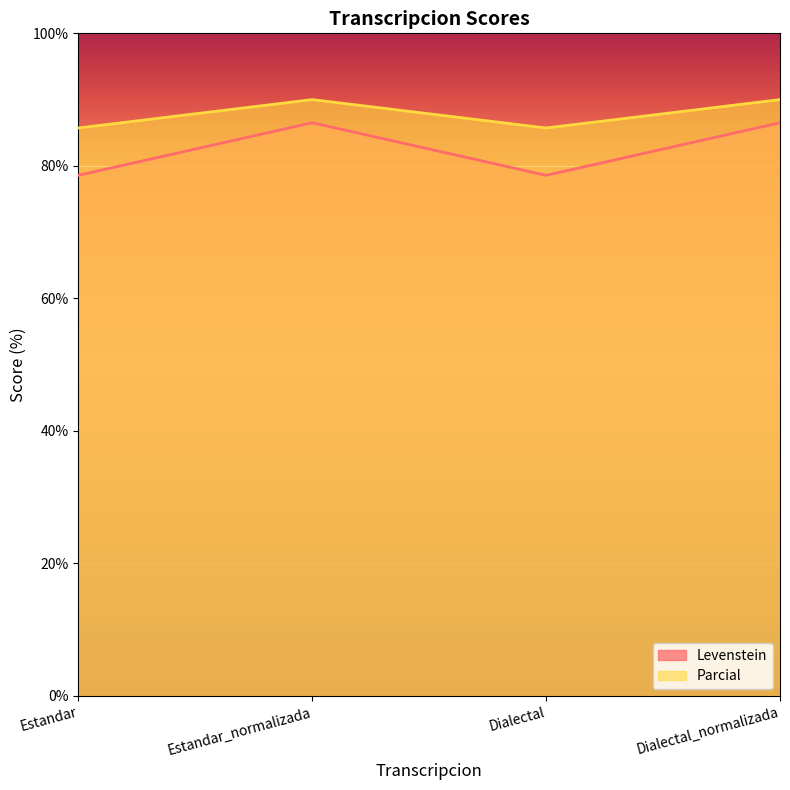

What is the sum of the Levenstein values at Estandar_normalizada and Estandar?

165.1